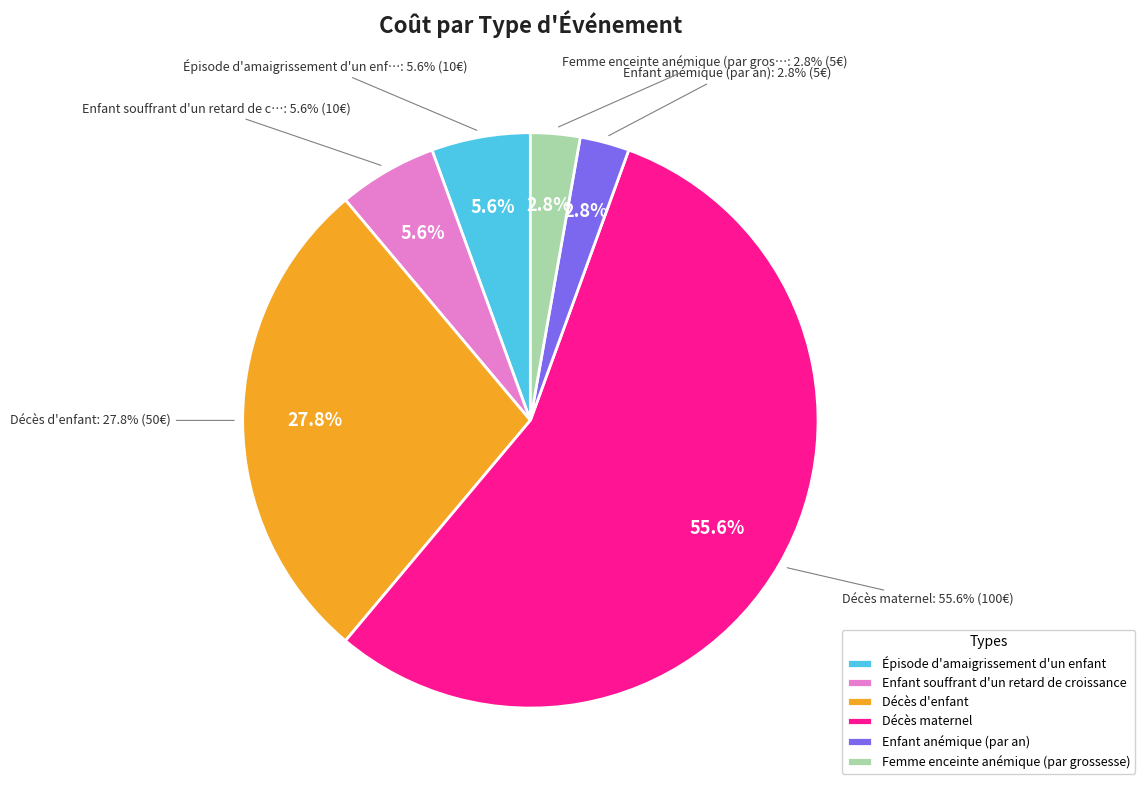

To the nearest percent, what is the average slice percentage?

17%